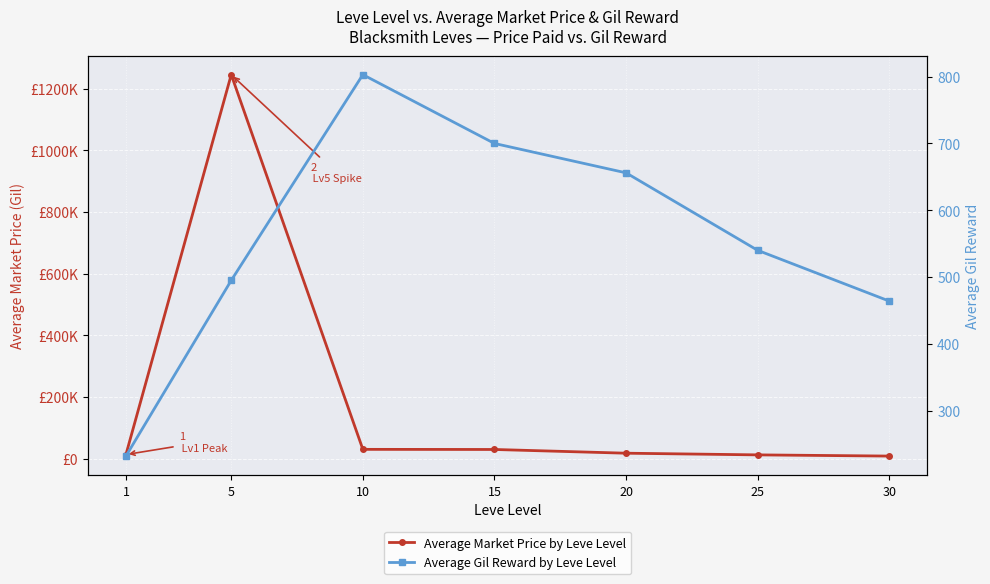

Which category has the highest value in the Average Market Price by Leve Level series?

5